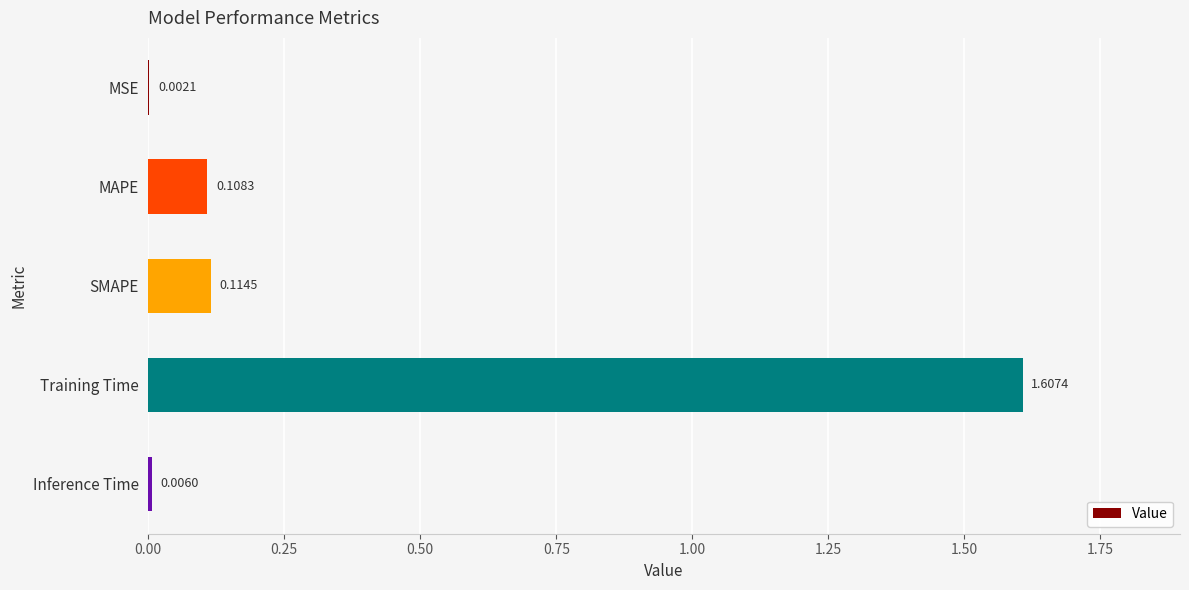

At which category does the chart reach its peak across all series?

Training Time